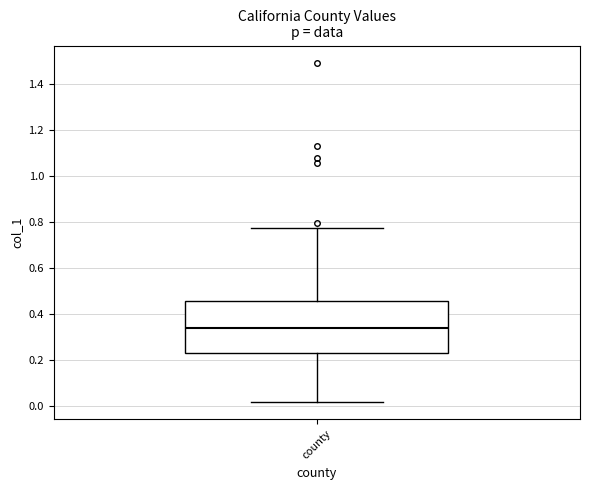

Where does the upper whisker of the box for county end on the y-axis? The values are not printed on the chart, so give them approximately, as read against the axis.

0.78